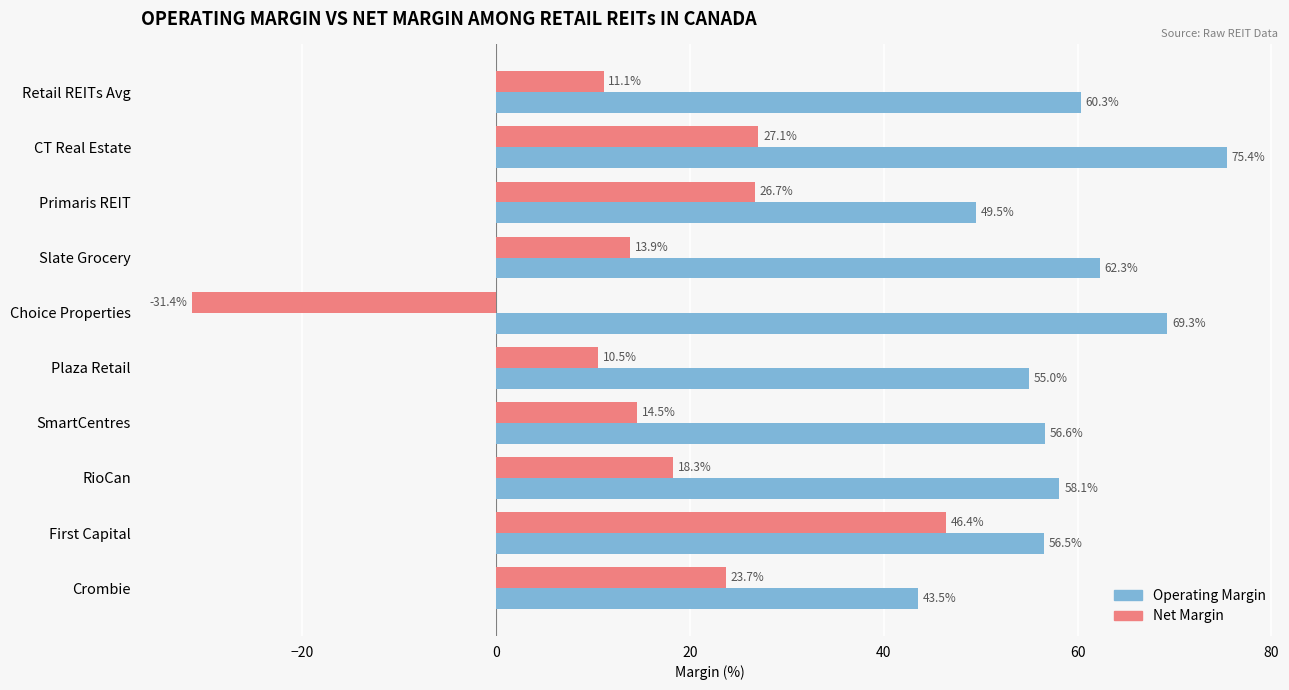

Rank the series by their average value, from lowest to highest.

Net Margin, Operating Margin